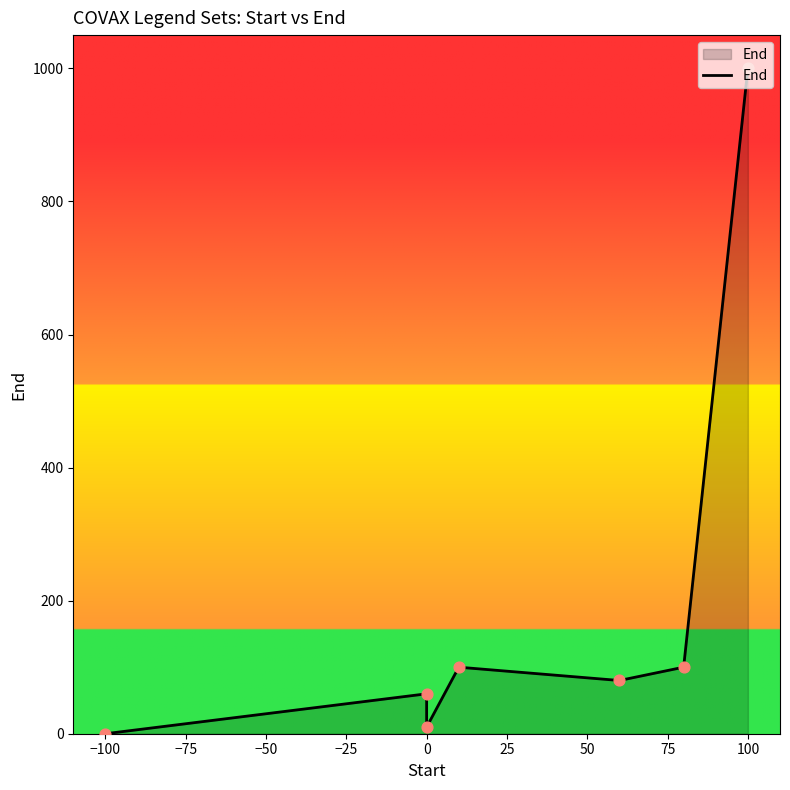

What is the change in value from −100 to −50?

+40